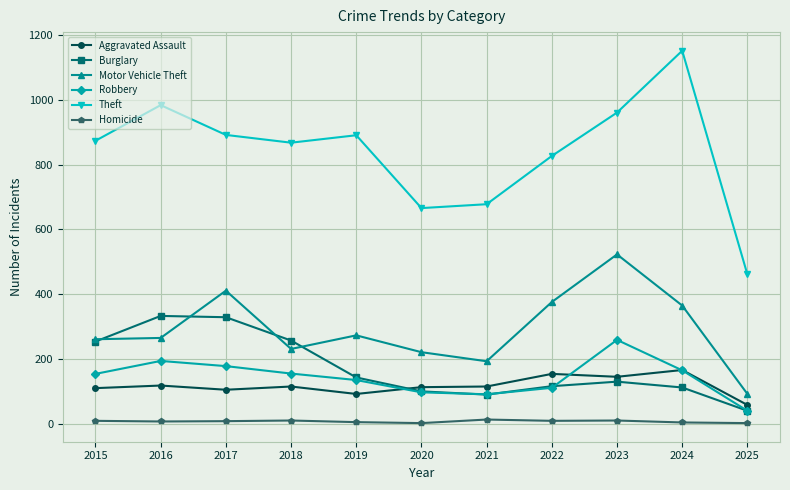

True or false: Motor Vehicle Theft and Burglary cross at least once.

True